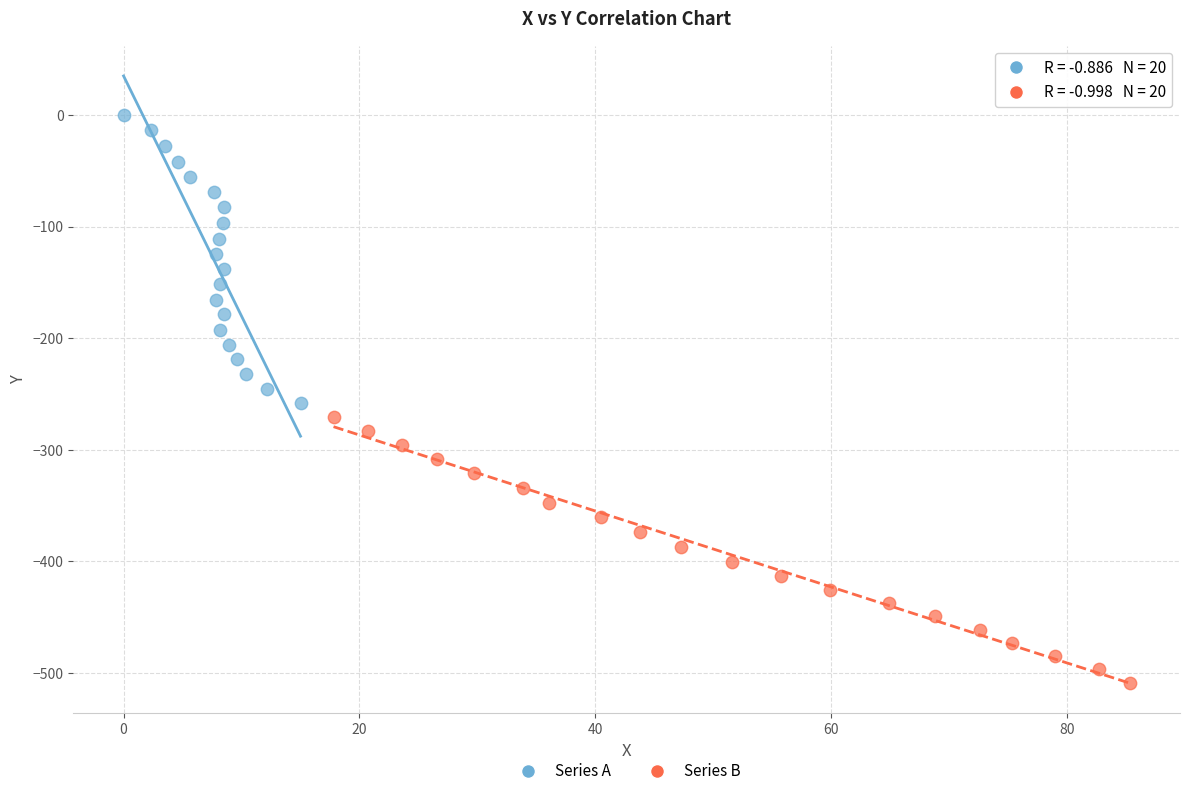

Which series contains the lowest Y value?

Series B